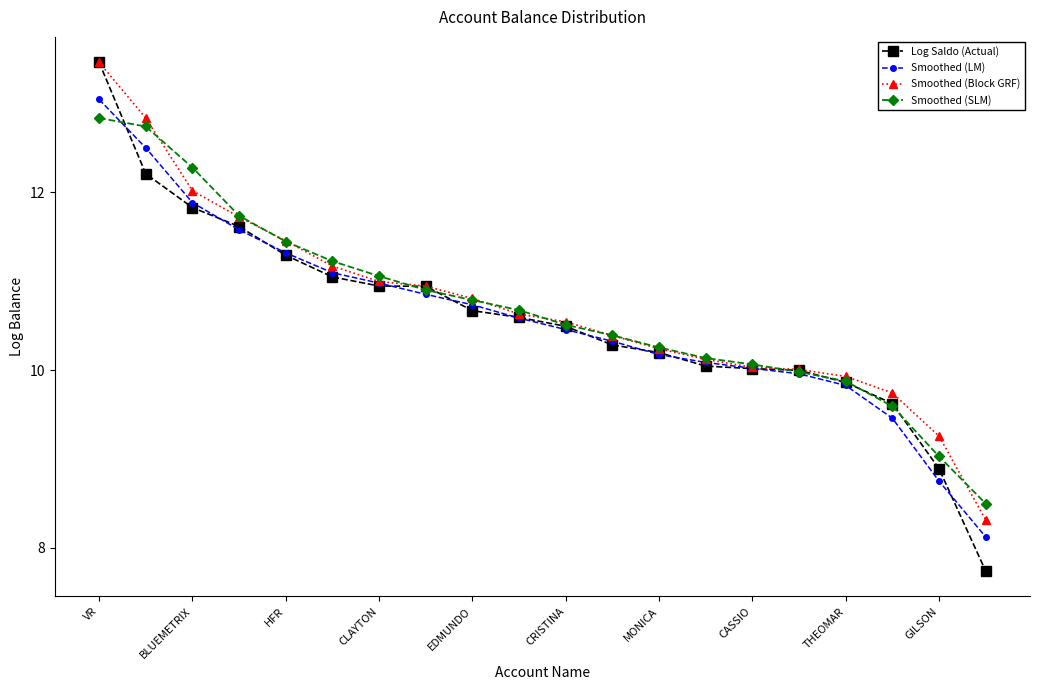

What is the value of the Log Saldo (Actual) point at the 15th from the left?

10.0